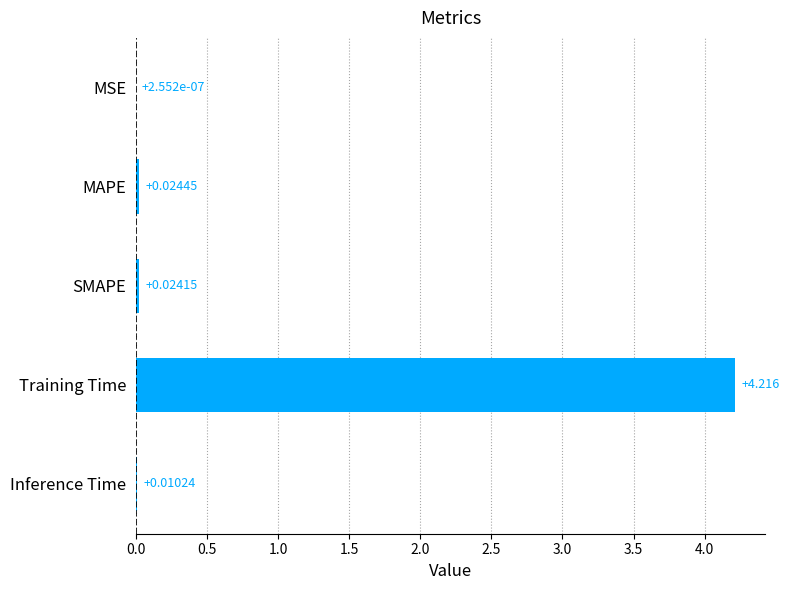

Where is the data nearest to the value 2?

MAPE